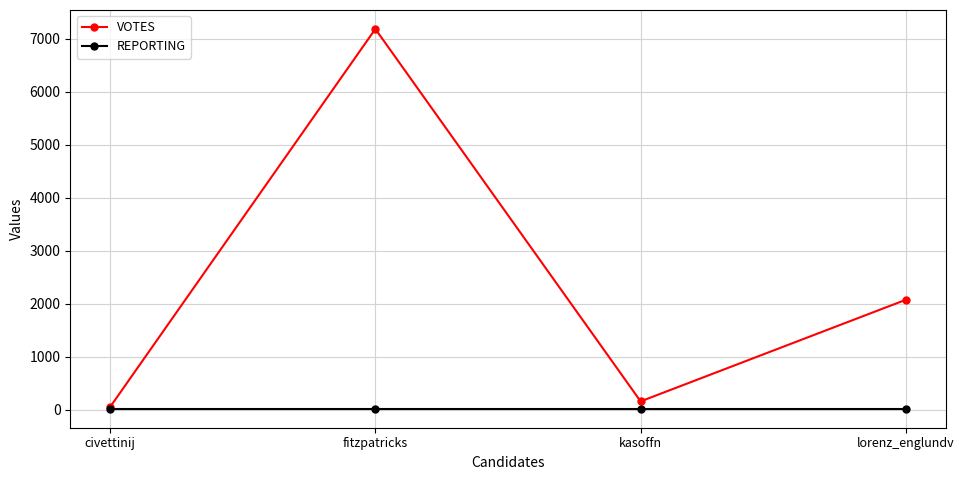

What is the label of the 2nd point from the left?

fitzpatricks